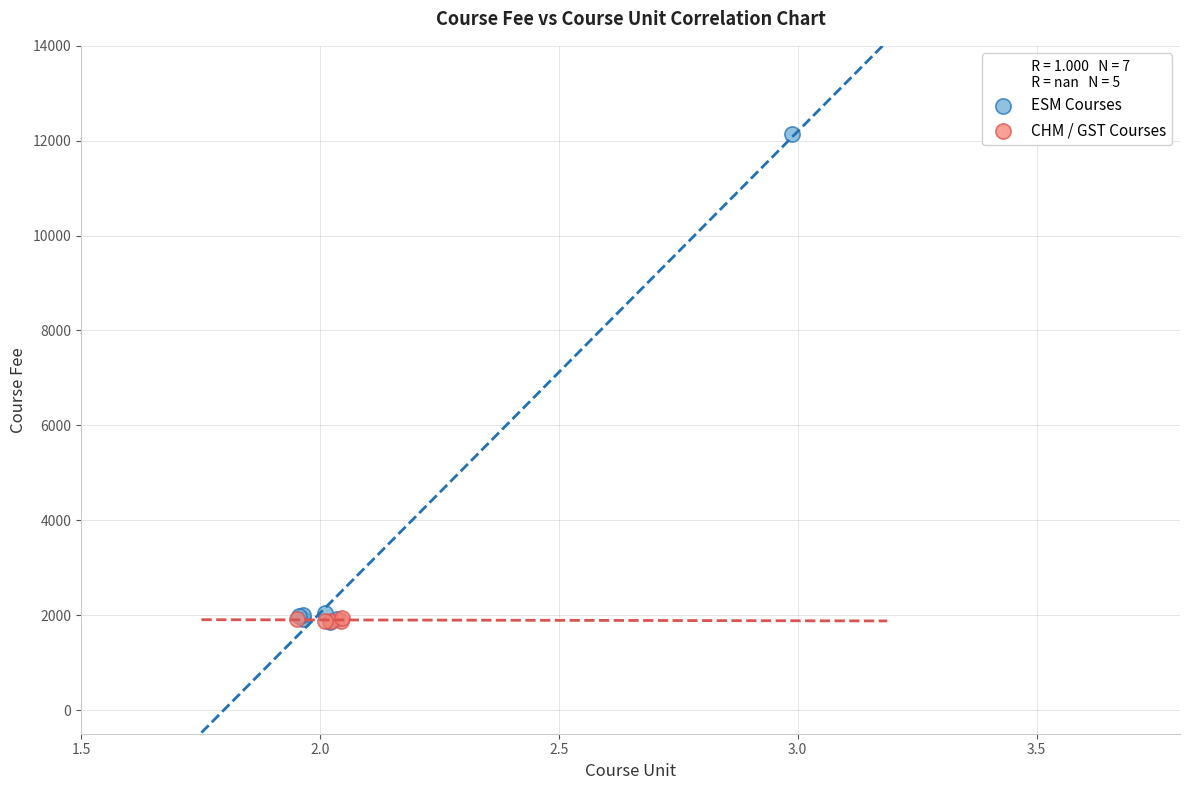

Which series reaches the maximum Y coordinate?

ESM Courses